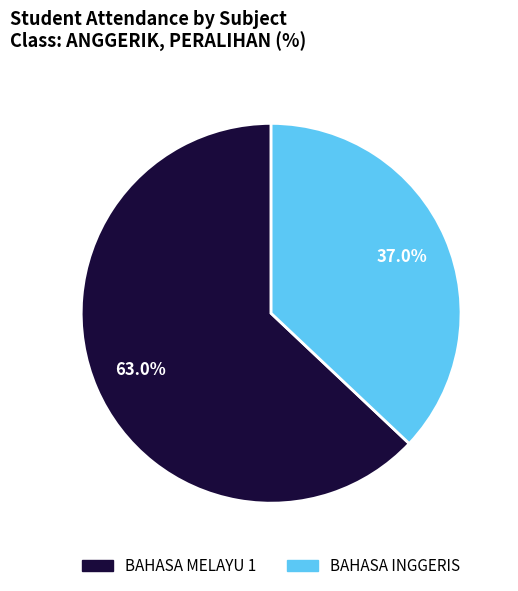

Count the number of slices in the pie.

2